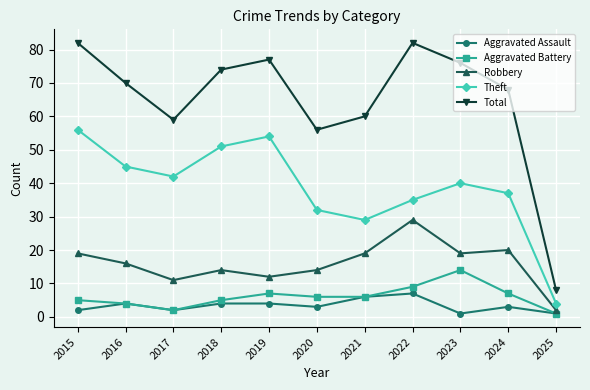

Does the chart display data point markers on the line(s)?

Yes